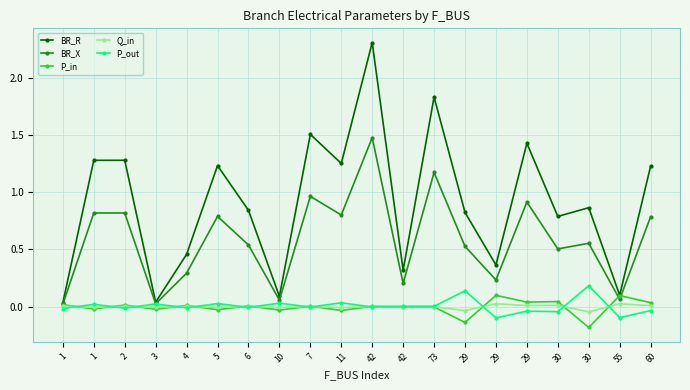

How many categories are shown in the chart?

20